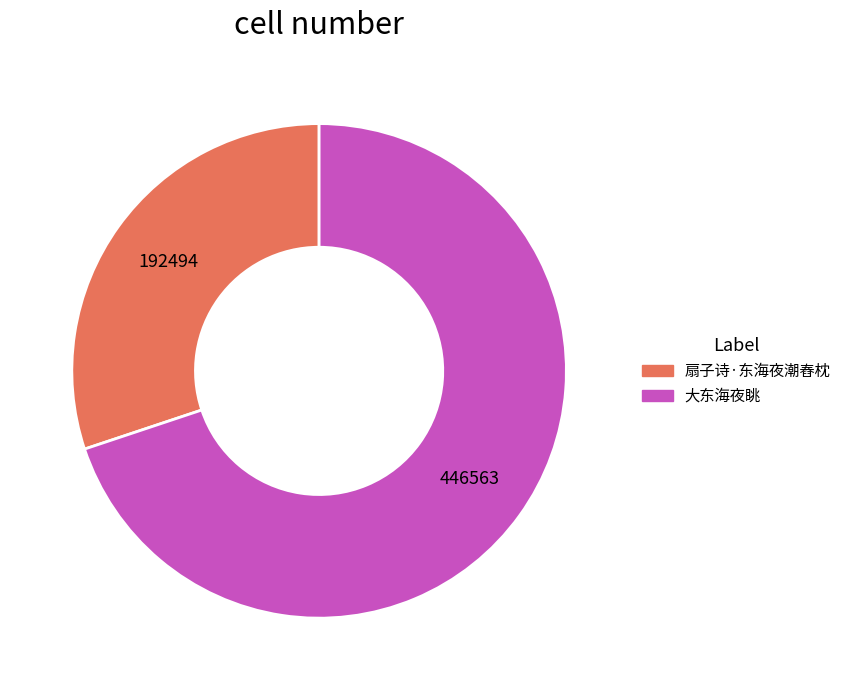

Which has a higher value, 扇子诗·东海夜潮舂枕 or 大东海夜眺?

大东海夜眺